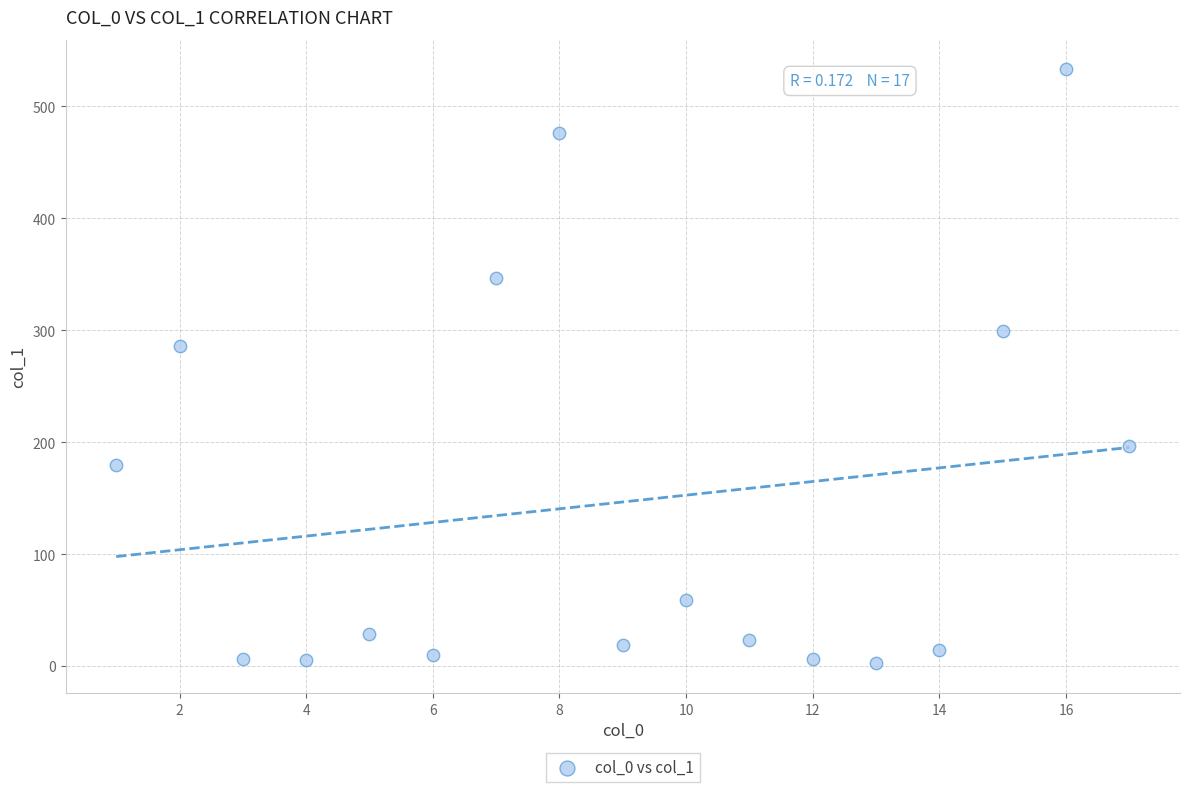

What Y value in the scatter plot is closest to 267?

285.9